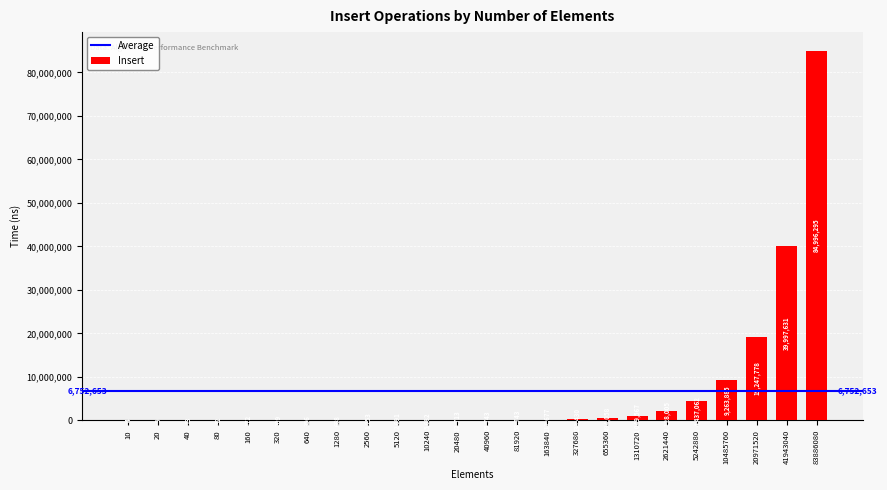

What is the sum of the values at 2560 and 20971520?

19249031